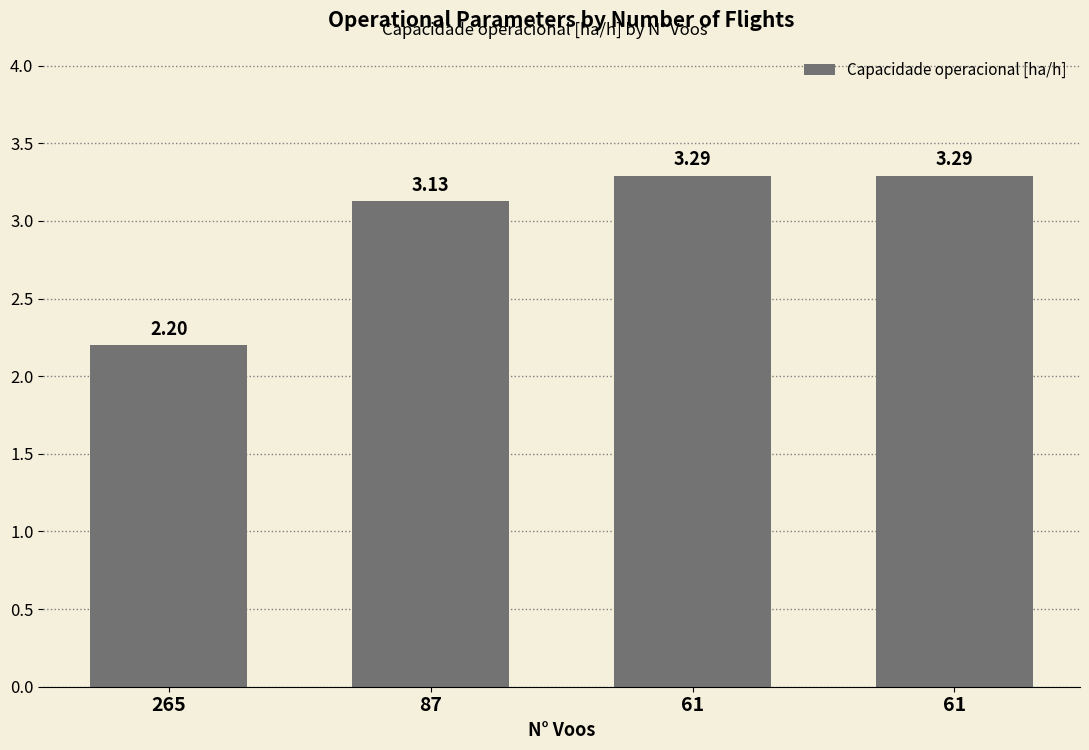

At which category does the chart reach its peak across all series?

61